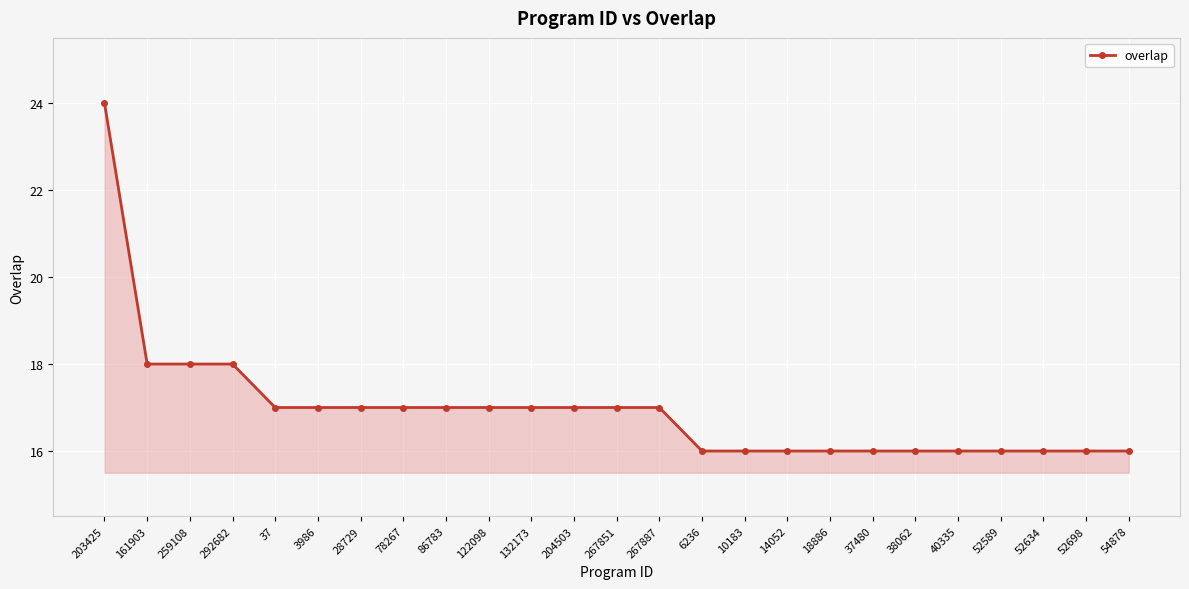

Count the number of data series in this chart.

1